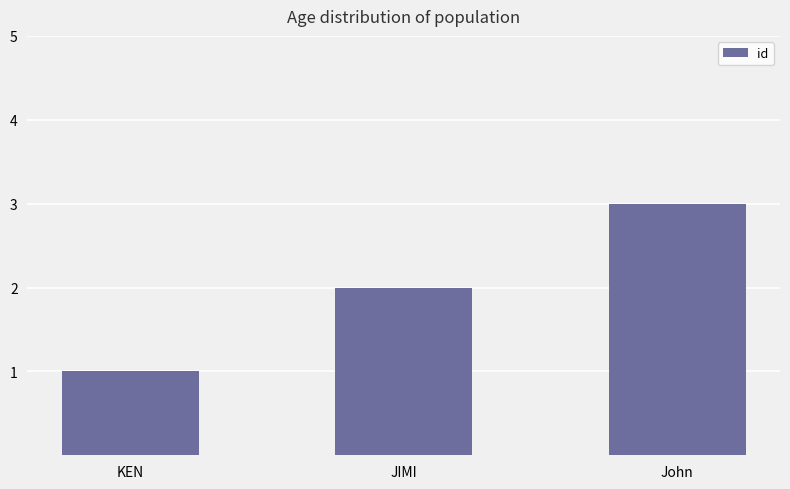

Reading left to right, transcribe all the data shown in this chart.

1	2	3